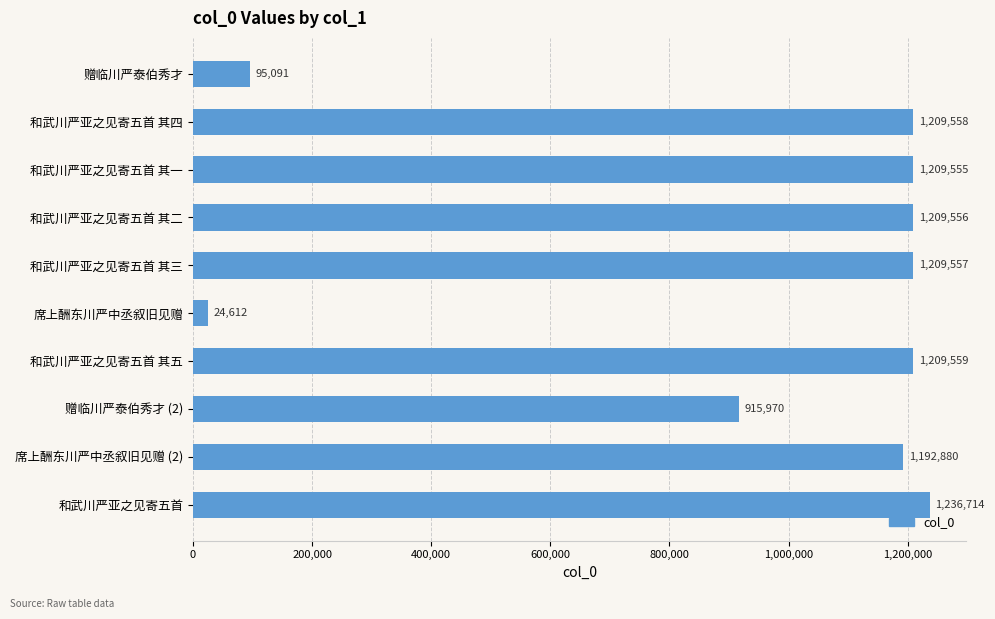

What is the difference between the values at 席上酬东川严中丞叙旧见赠 and 和武川严亚之见寄五首 其三?

1184945